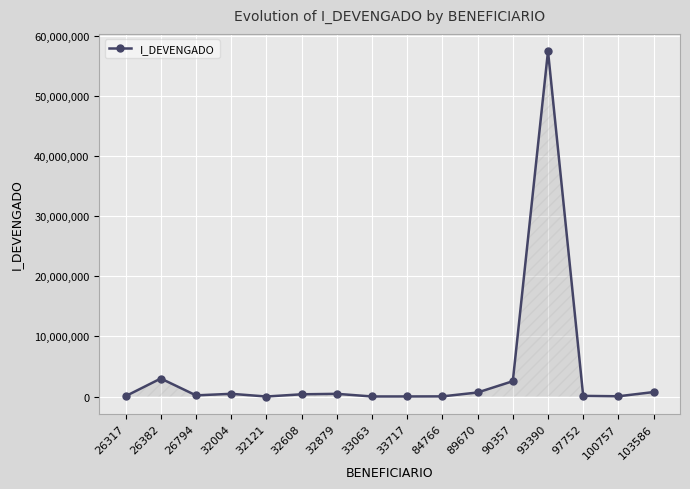

What is the greatest value displayed?

57429654.4